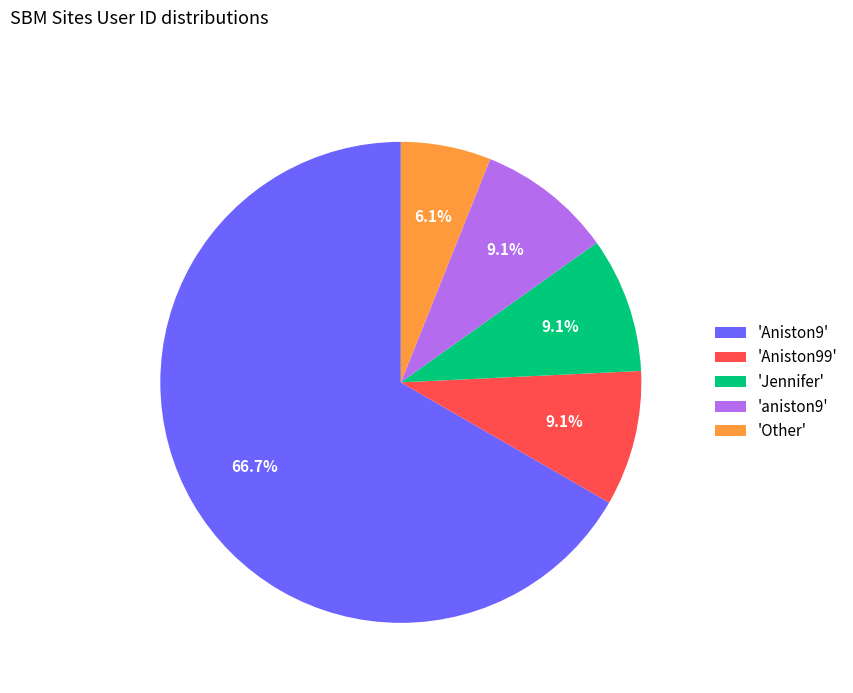

To the nearest percent, what is the average slice percentage?

20%